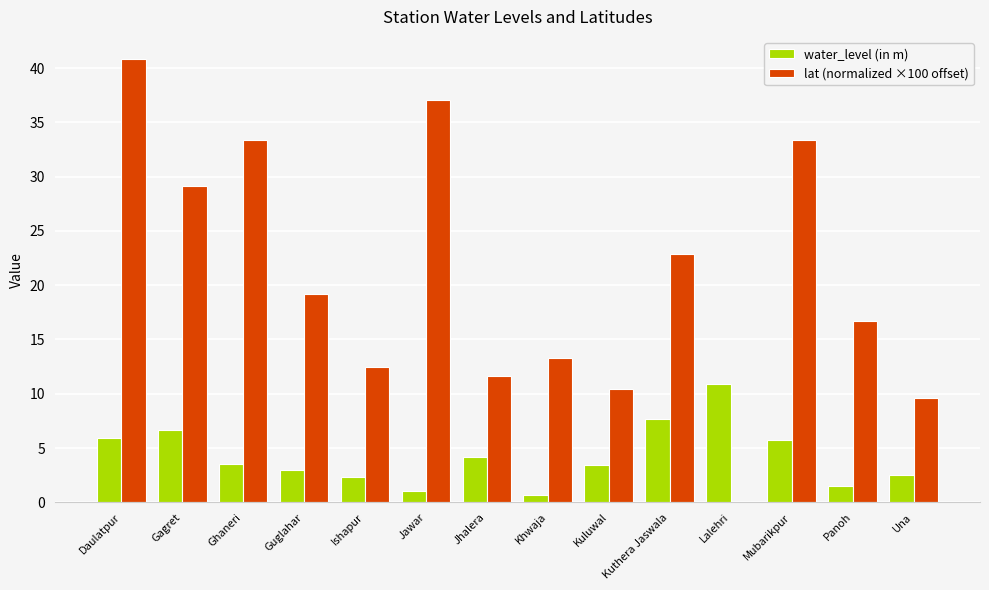

The value of water_level (in m) at Mubarikpur is 5.7. True or false?

True